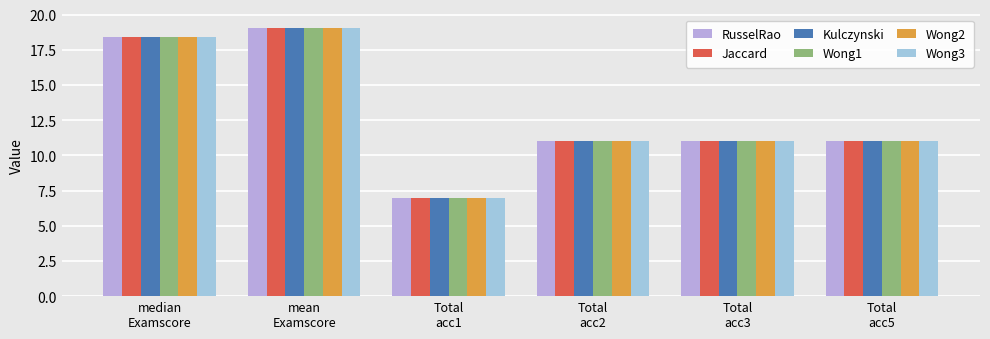

Does the chart contain stacked bars?

No